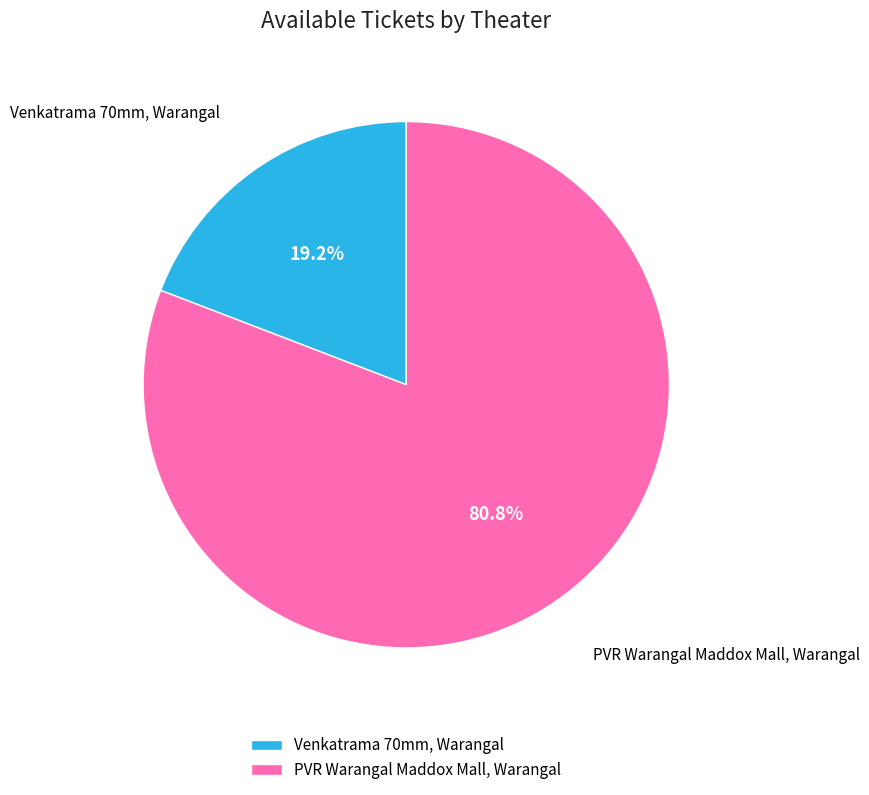

What percentage is the Venkatrama 70mm, Warangal slice, to the nearest percent?

19%